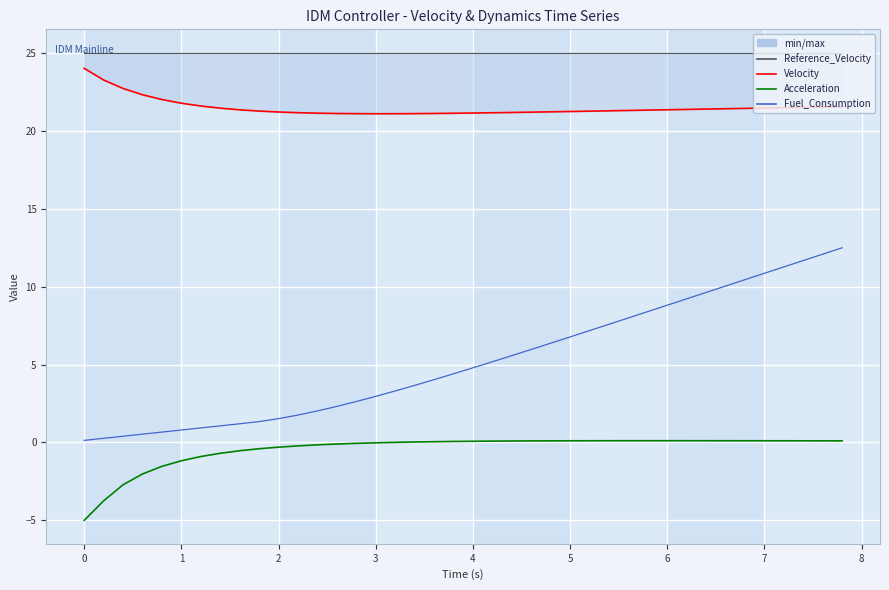

True or false: Velocity and Fuel_Consumption intersect in this chart.

False